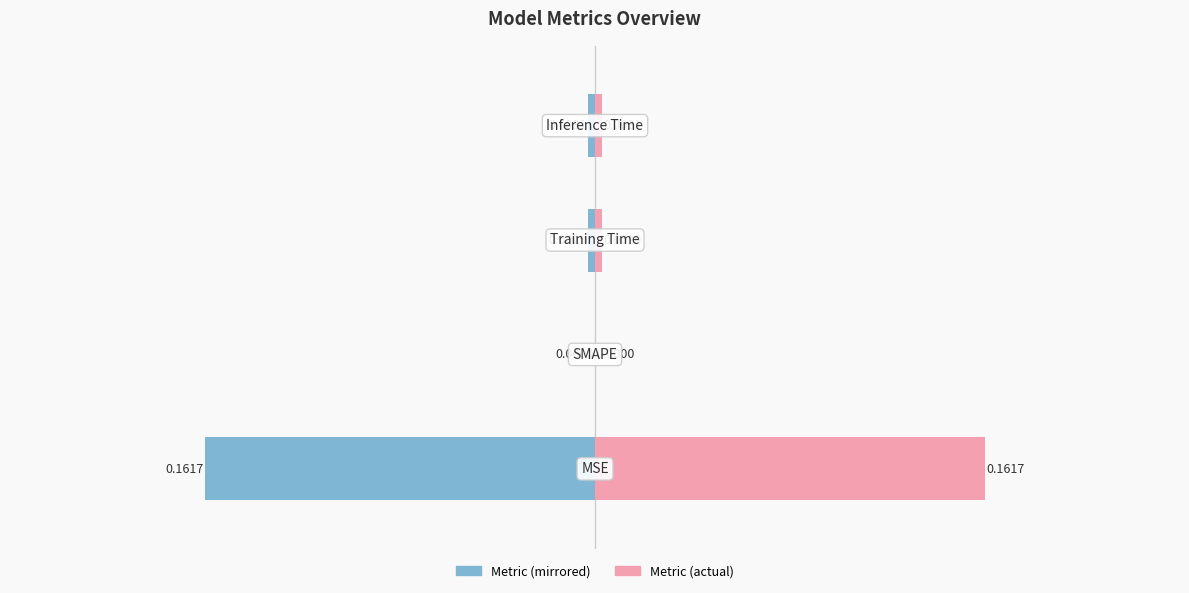

Reading right to left, list all the values displayed in this chart.

col_1 (left): -0.0	-0.0	0.0	-0.2
col_1 (right): 0.0	0.0	0.0	0.2